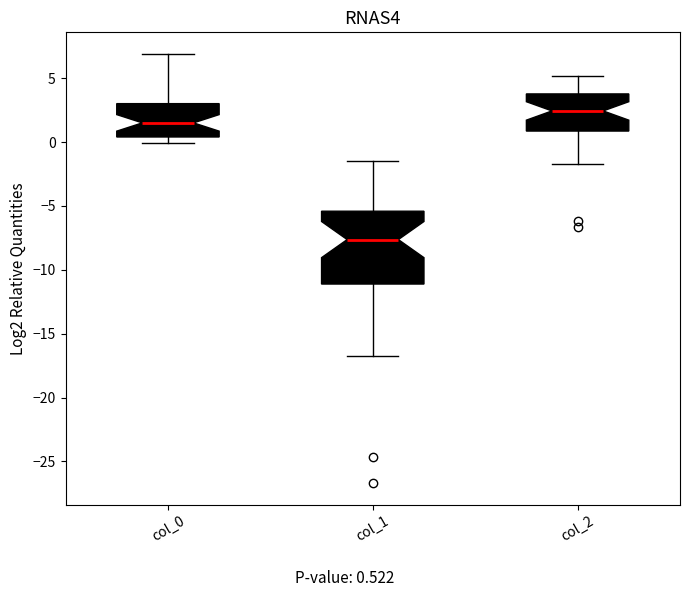

Which box has the highest median line?

col_2